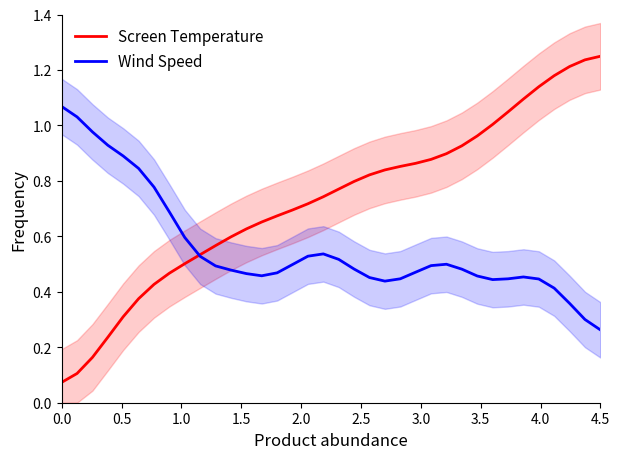

Is it true that Screen Temperature equals 0.8 at 4.5?

False